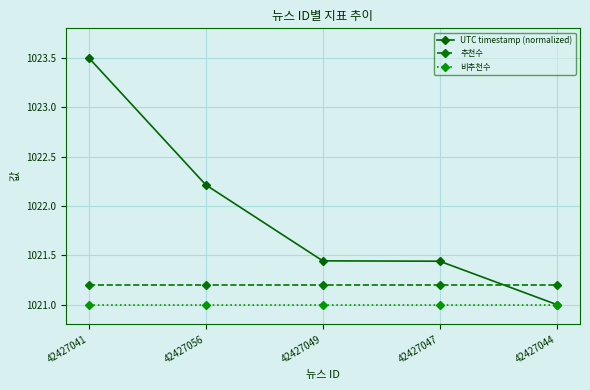

Does the chart display data point markers on the line(s)?

Yes